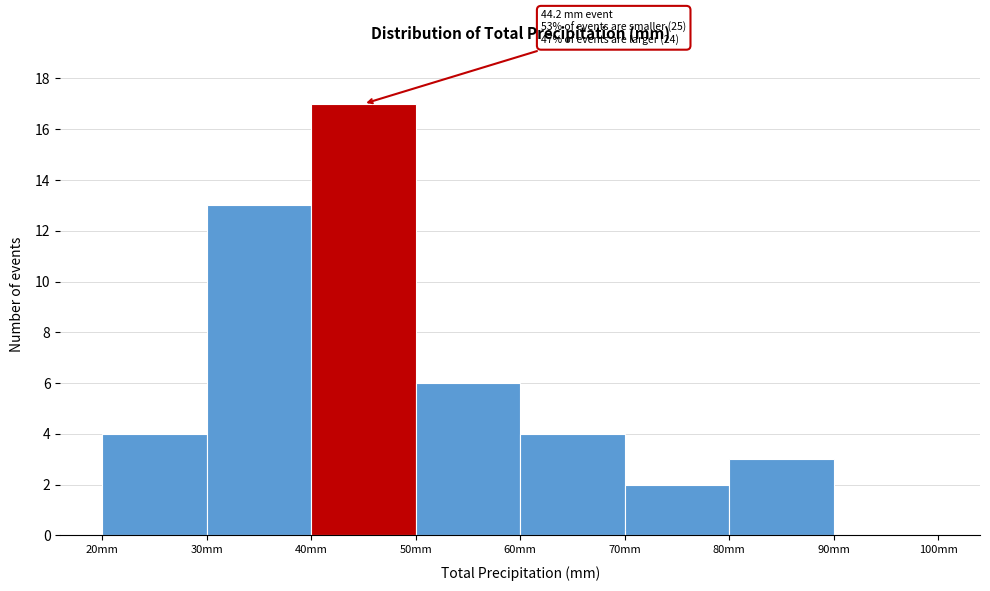

Which range on the x-axis has the tallest bar?

40 to 50